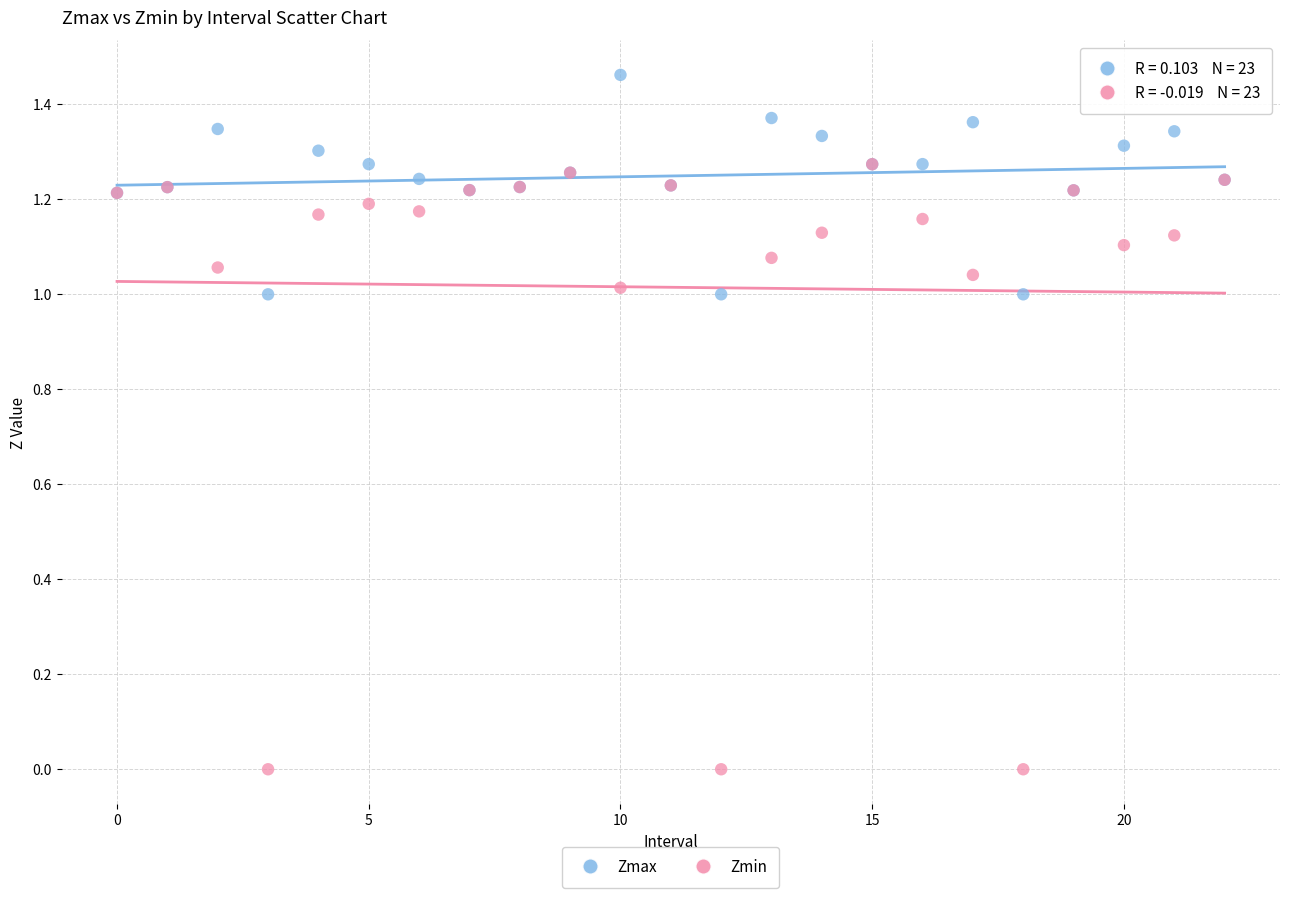

What are all the series names shown in the legend?

Zmax, Zmin